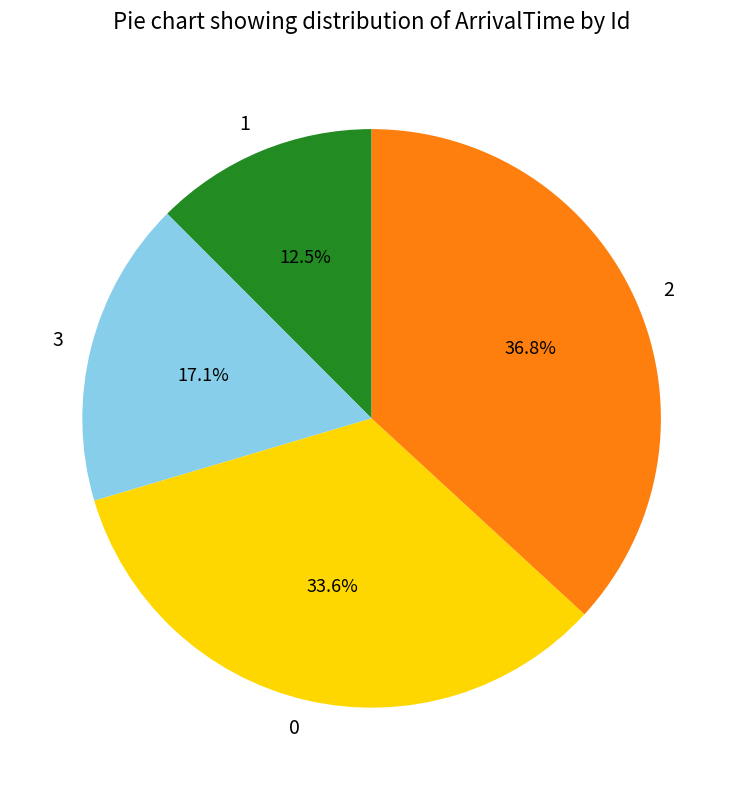

How many segments does this pie chart have?

4